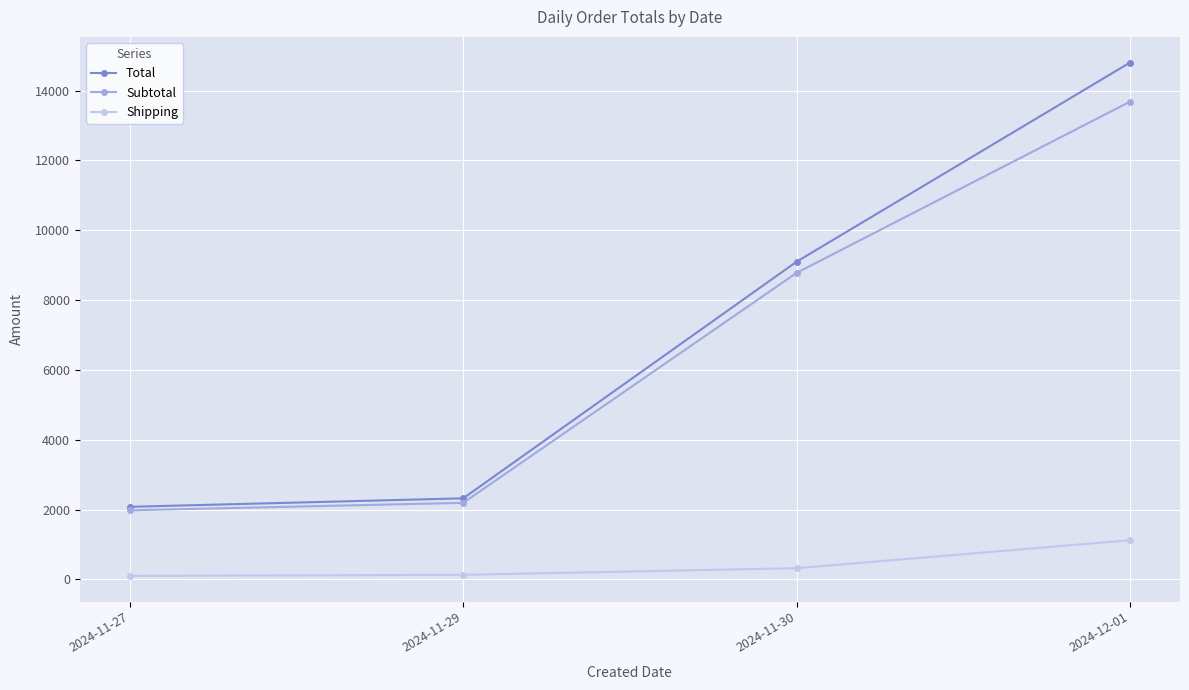

Between 2024-11-27 and 2024-11-29, which series saw the biggest shift?

Total